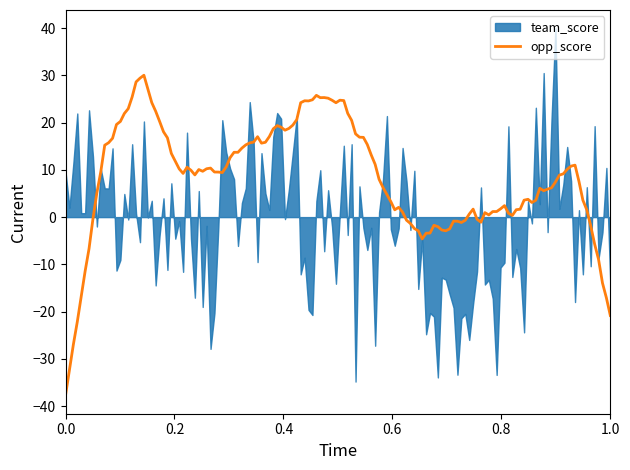

What is the highest value of the opp_score series?

30.0